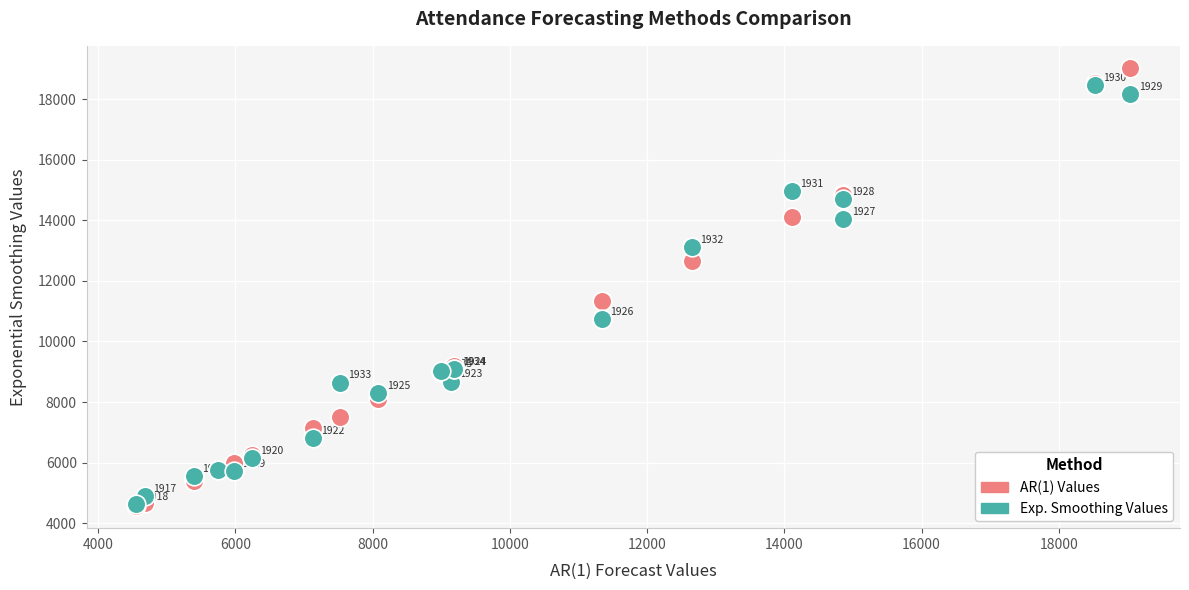

Across all series, what Y value is closest to 11799?

11347.0